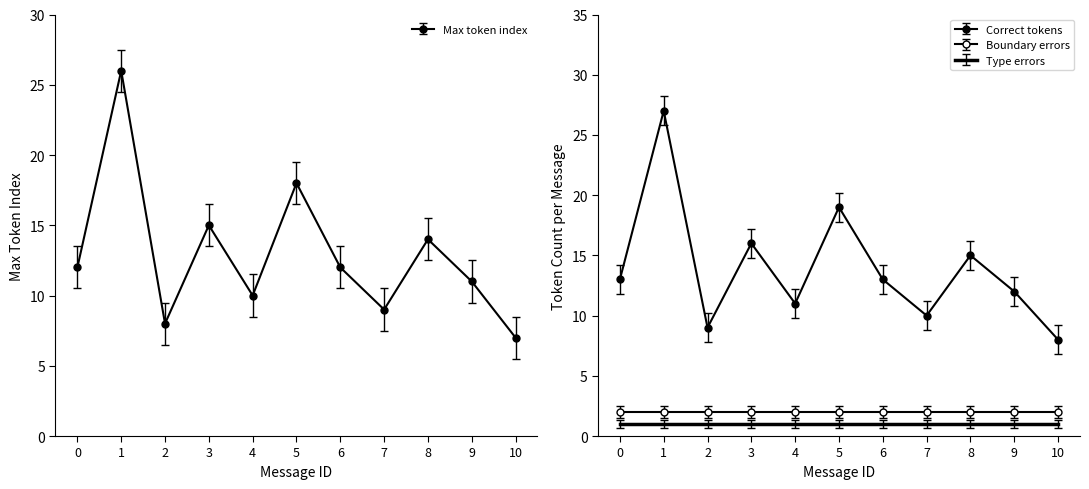

Which series changed the most between 1 and 6?

Correct